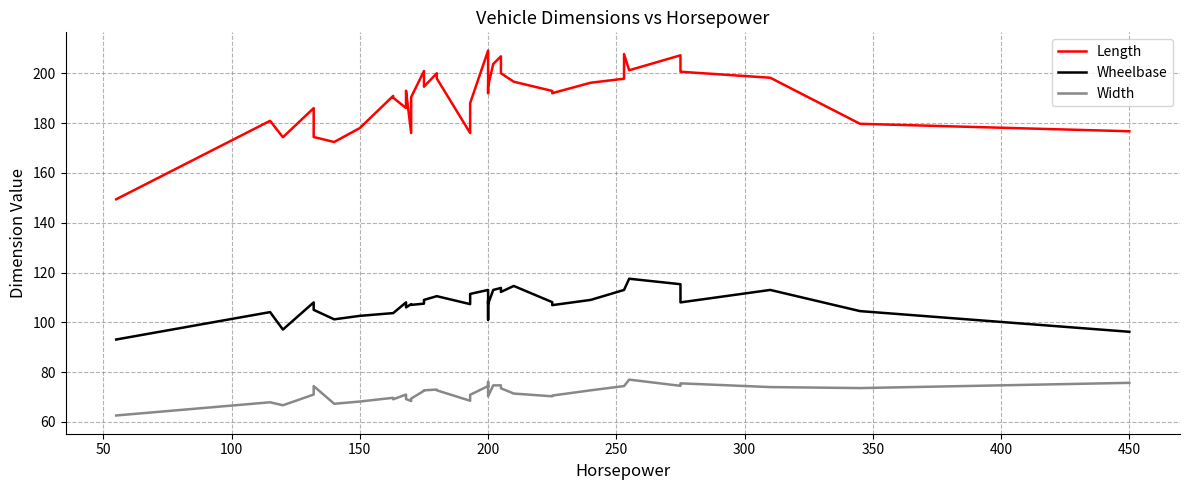

Rank the series at 400 from lowest to highest value.

Width, Wheelbase, Length